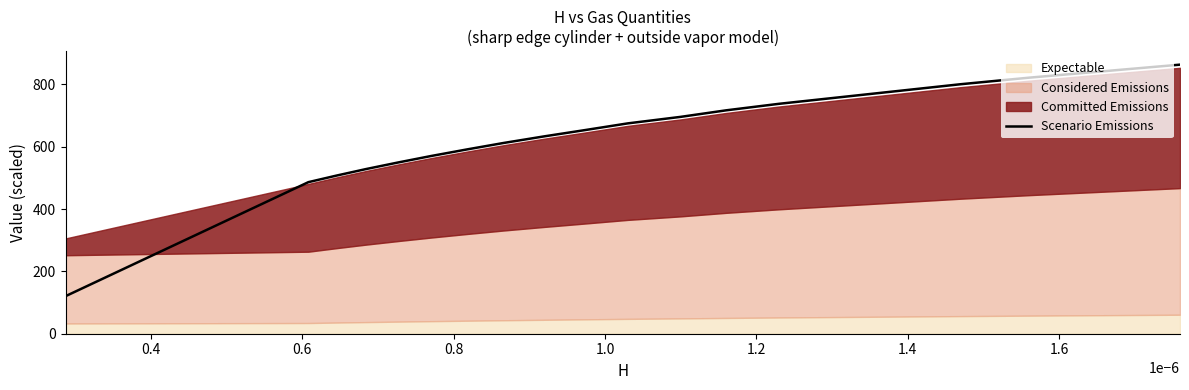

What is the value of the 3rd point from the left?

507.2